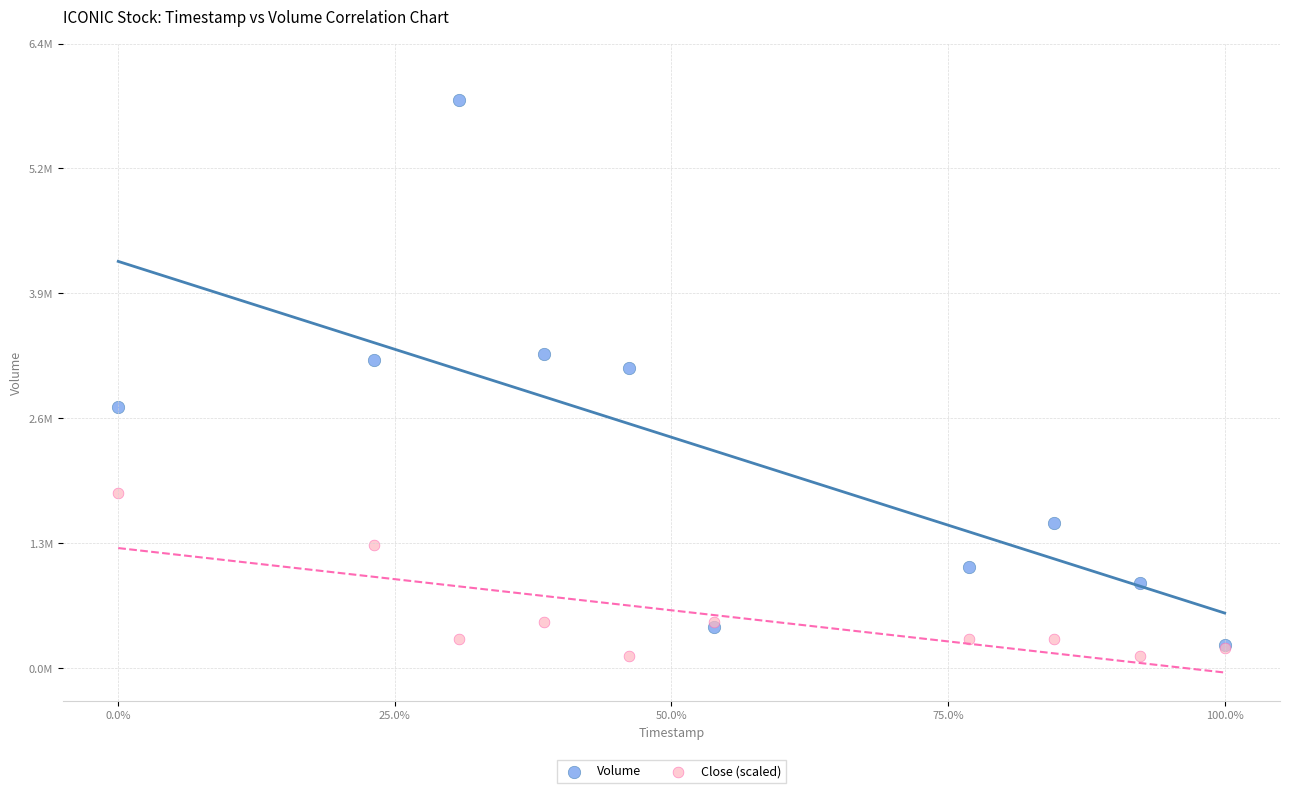

What are all the series names shown in the legend?

Volume, Close (scaled)